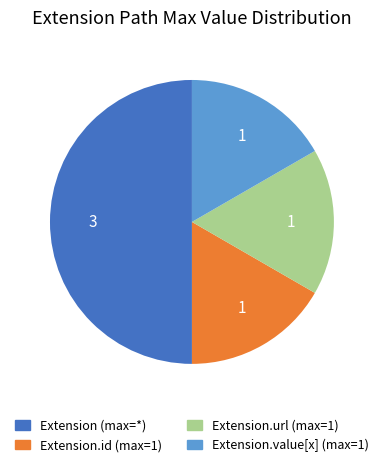

Count the number of slices in the pie.

4